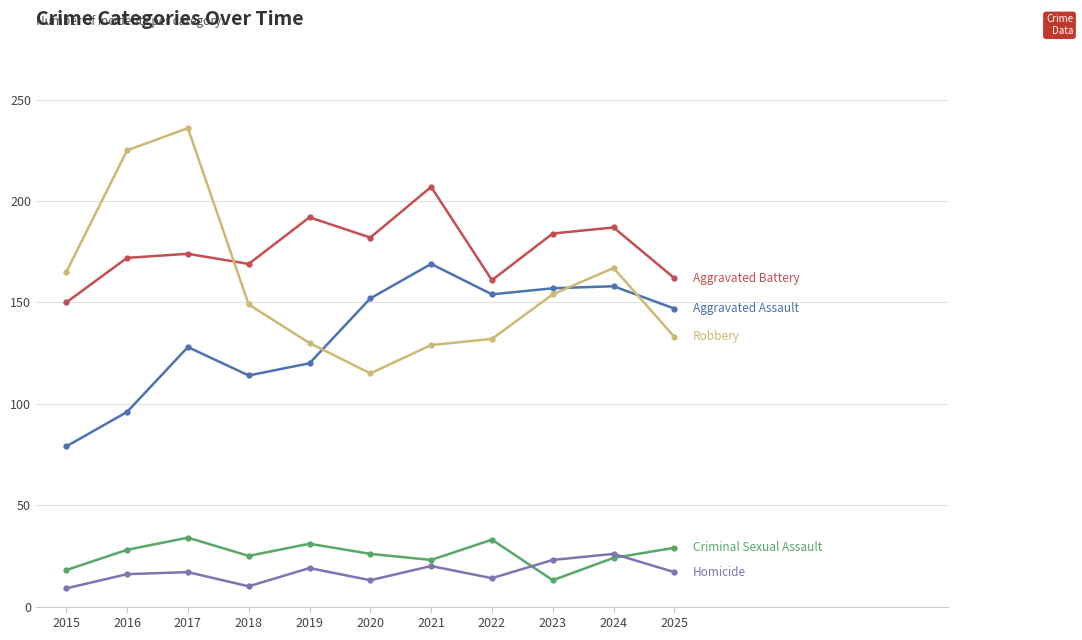

What is the total value across all series at 2020?

488